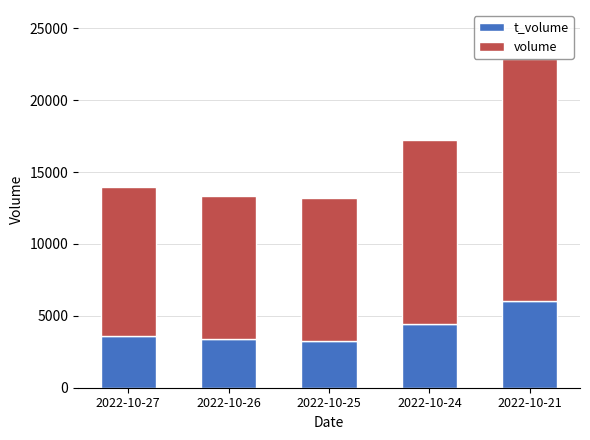

What are all the series names shown in the legend?

t_volume, volume